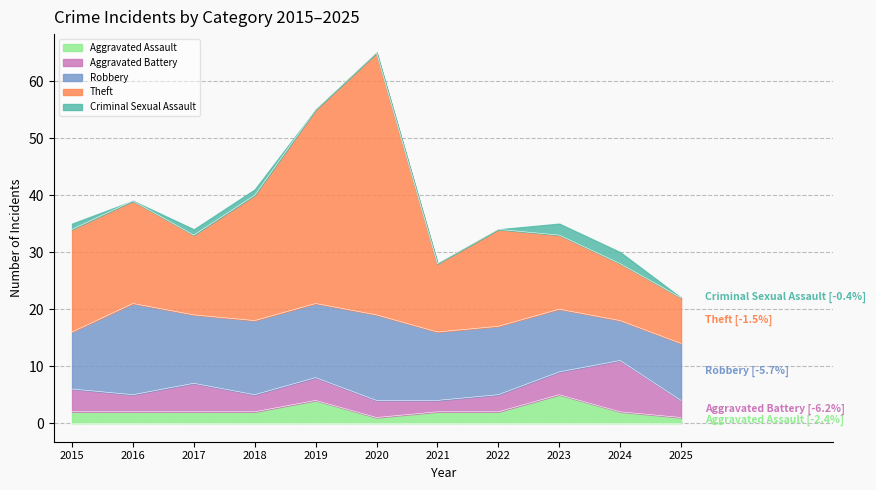

The value of Aggravated Battery at 2018 is 5. True or false?

False